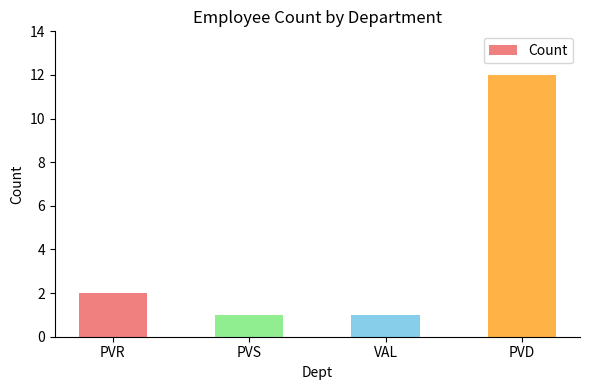

How many bars are there in total?

4